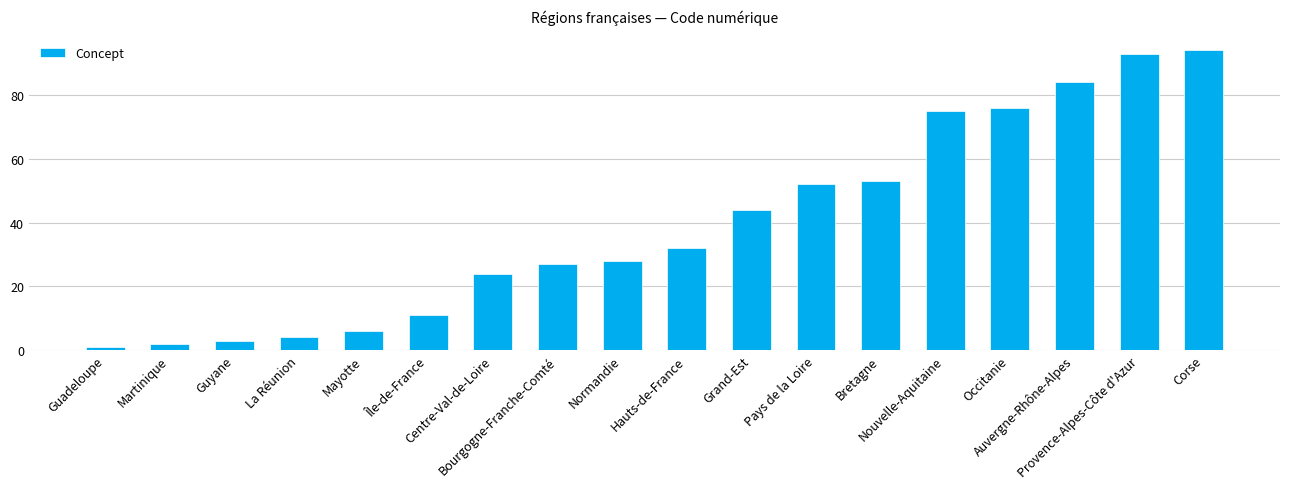

Are the bars horizontal?

No